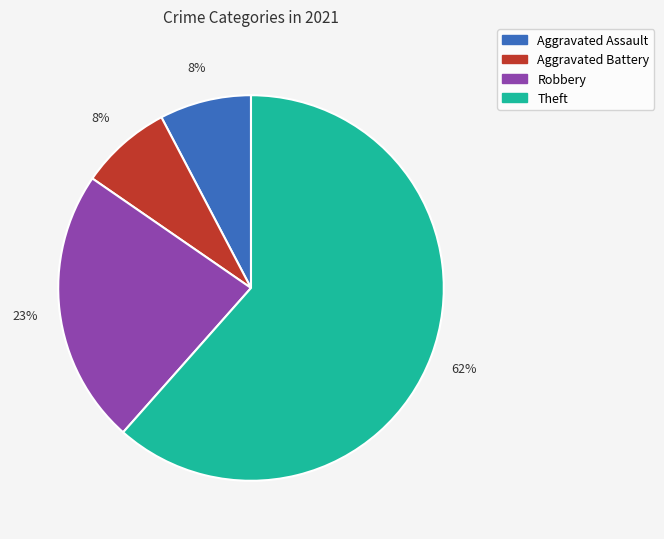

Does any single category account for the majority?

Yes